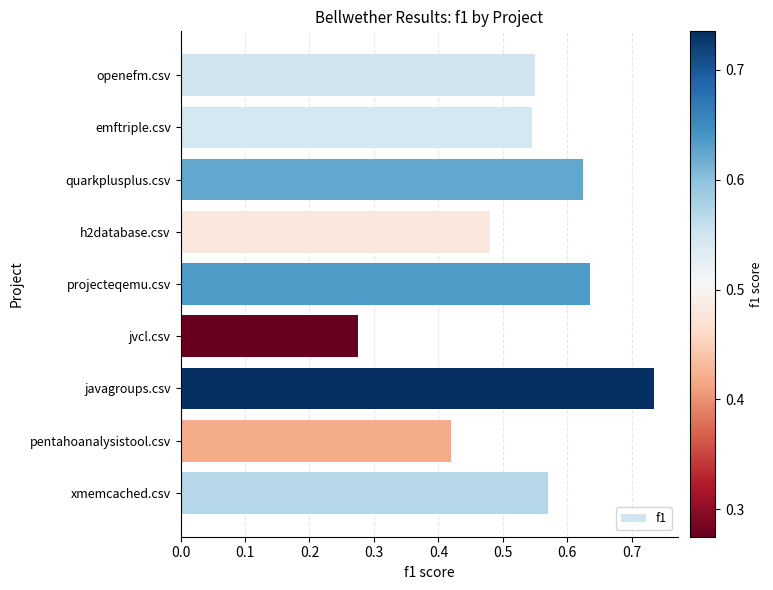

True or false: the data shows 0.7 at pentahoanalysistool.csv.

False